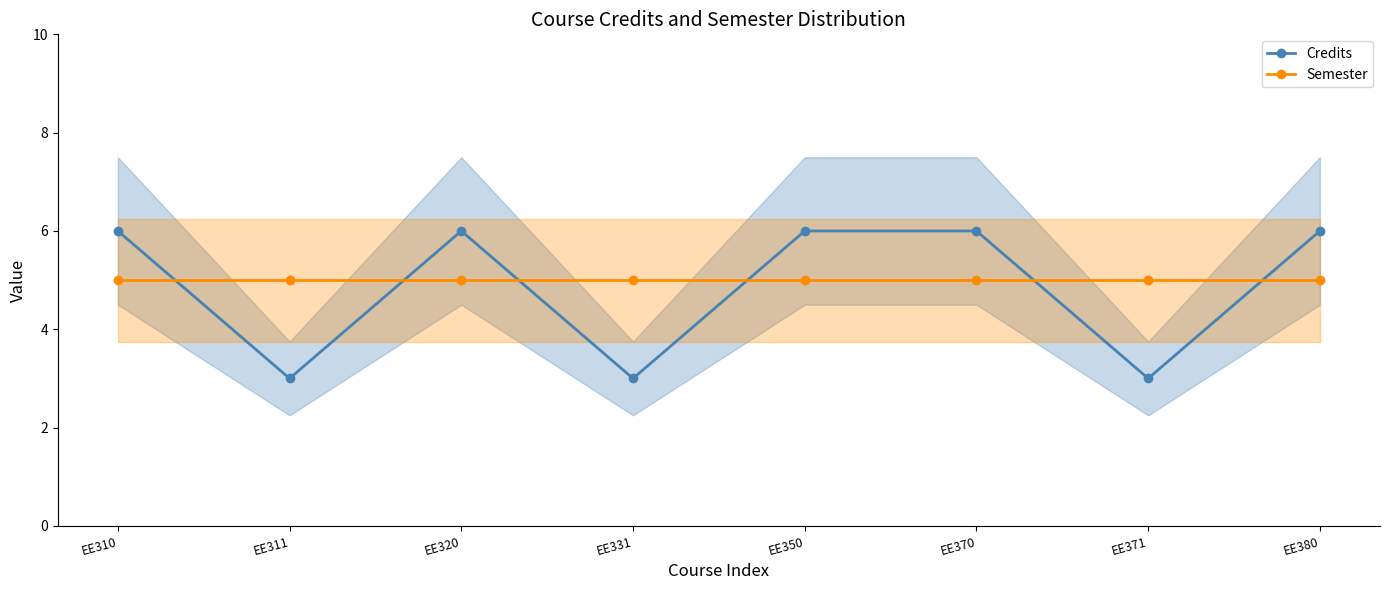

Rank the series by their average value, from highest to lowest.

Semester, Credits